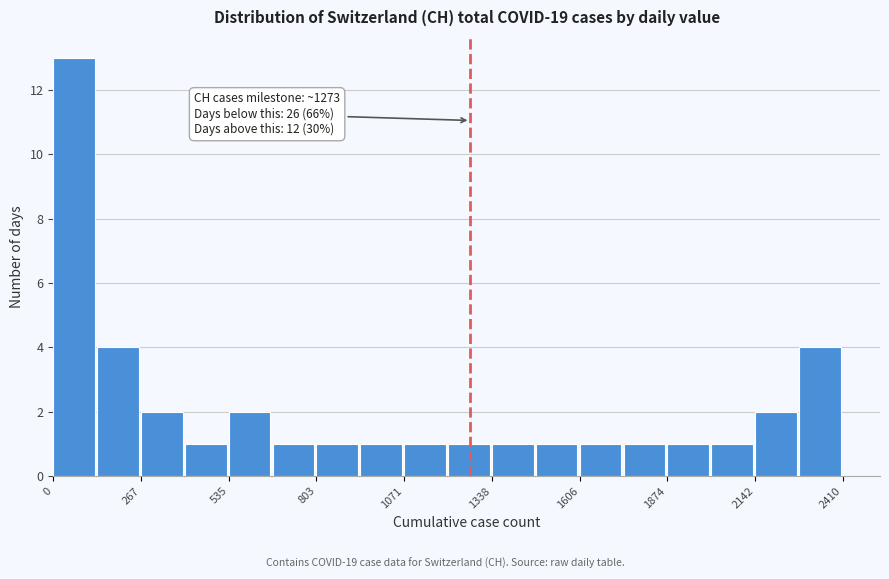

Read against the x-axis, roughly where is the centre of the tallest bar?

50